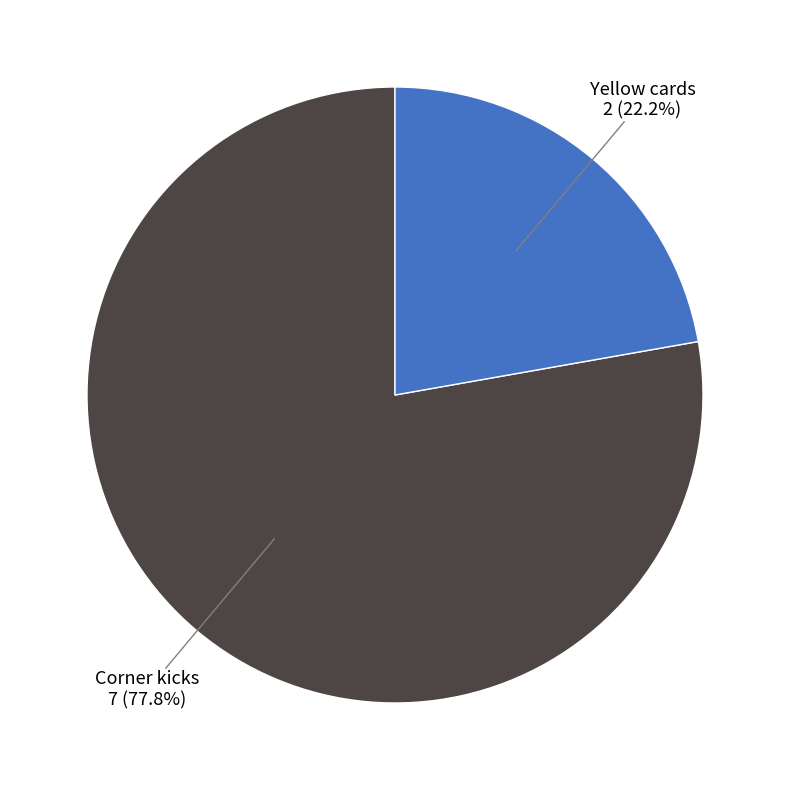

To the nearest percent, what portion does Yellow cards represent?

22%